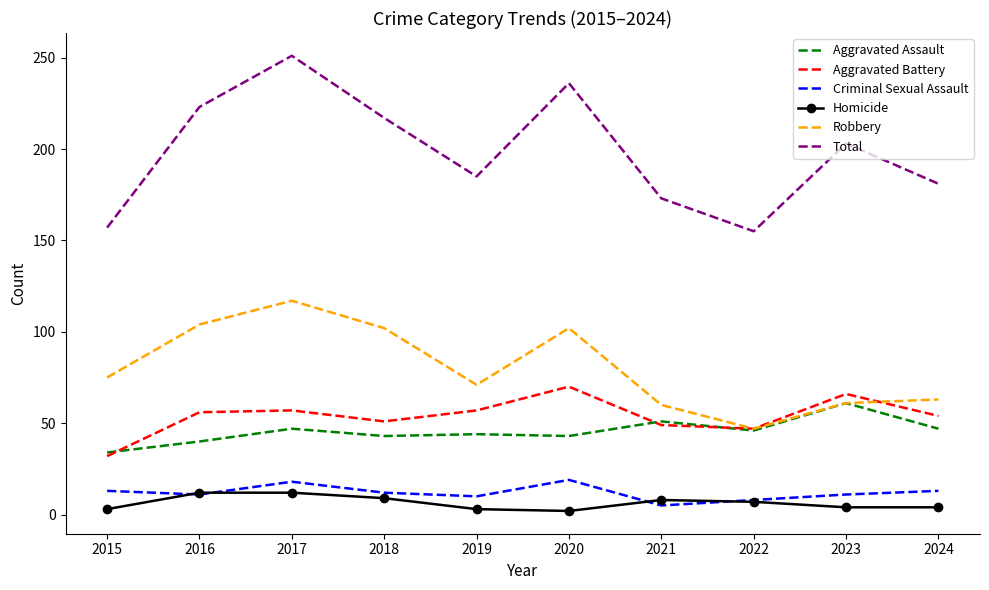

What is the difference between the highest and lowest values at 2018?

208